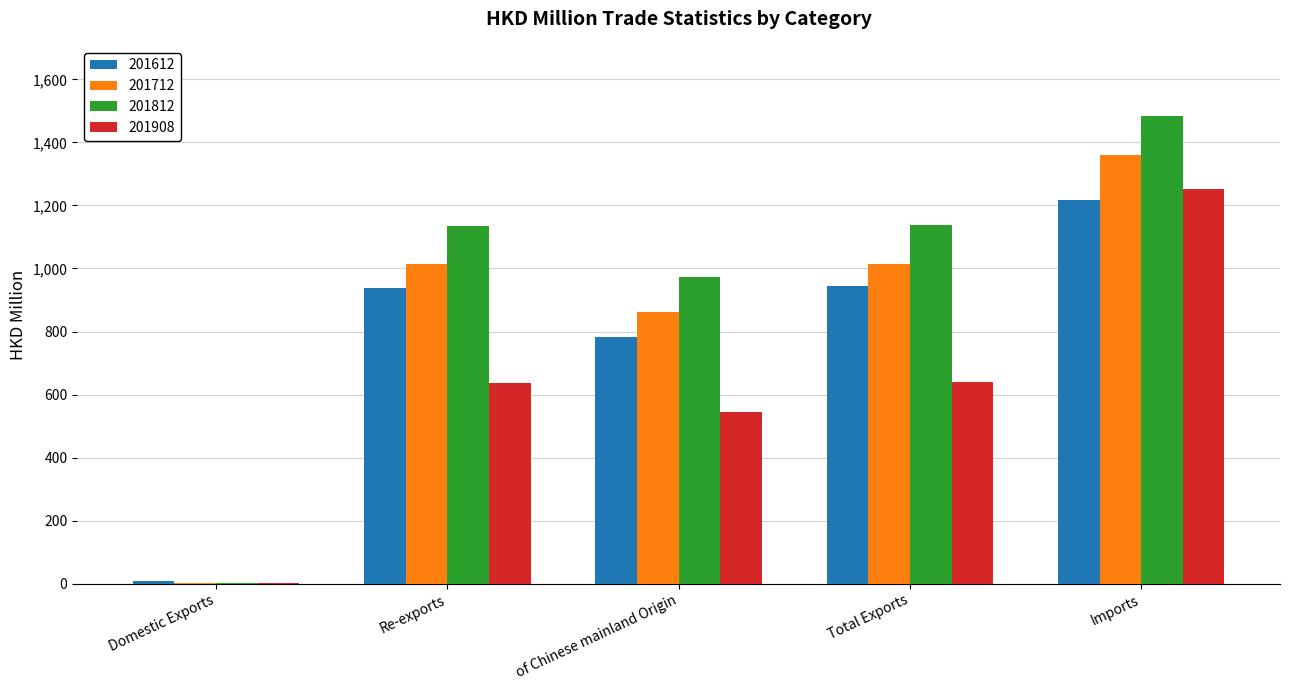

Which series changed the most between Domestic Exports and Imports?

201812